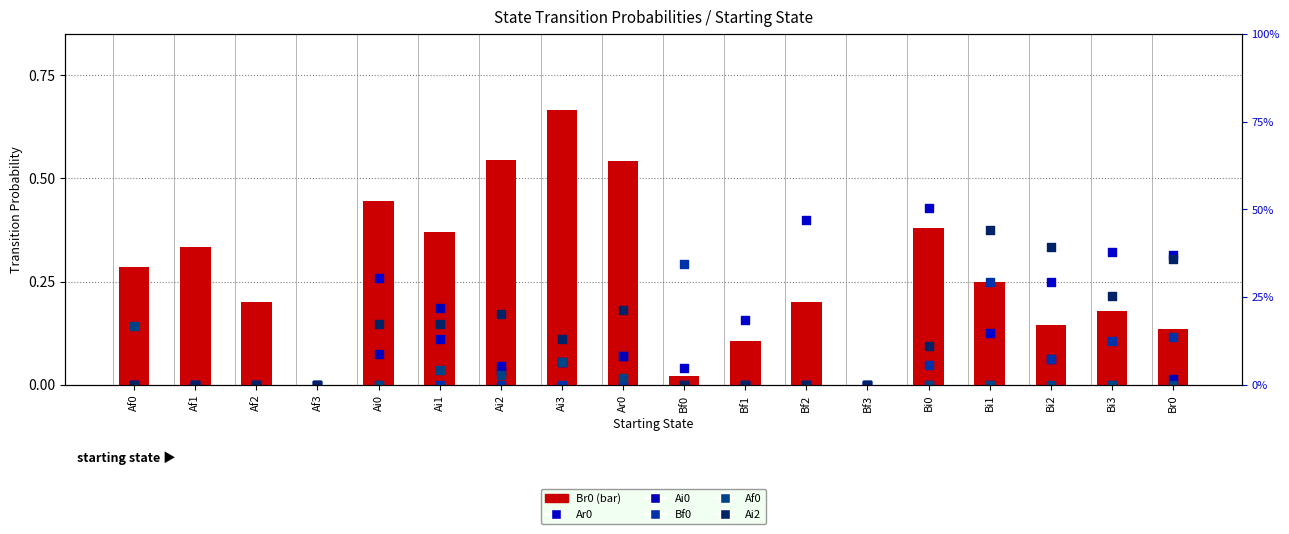

At how many categories does at least one series exceed 0?

16